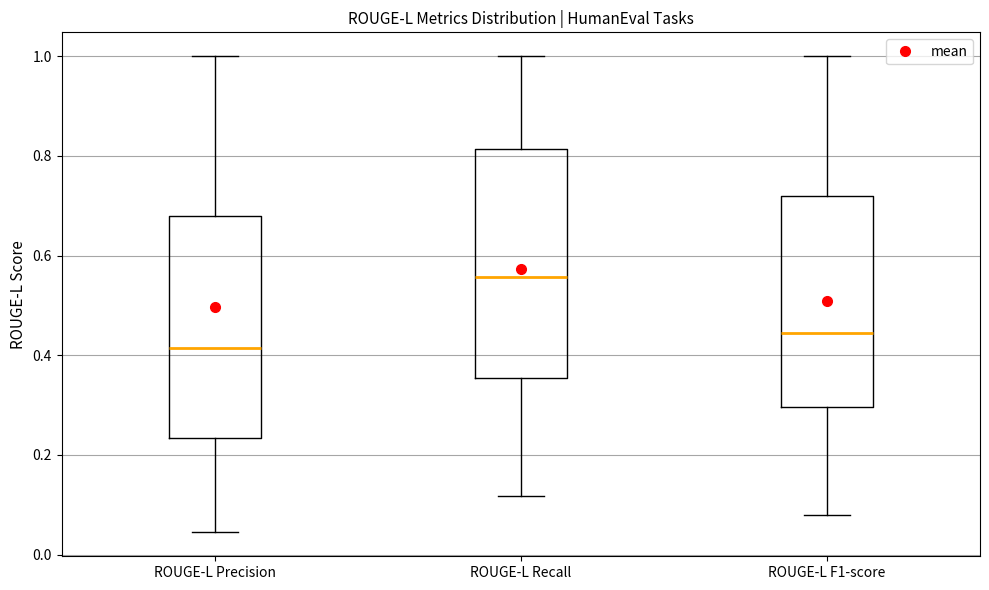

Reading left to right, read every box against the y-axis: the position of its median line, the range the box covers, and the ends of its whiskers. The values are not printed on the chart, so give them approximately, as read against the axis.

ROUGE-L Precision: median 0.42, box 0.24 to 0.68, whiskers 0.04 to 1.00
ROUGE-L Recall: median 0.56, box 0.36 to 0.82, whiskers 0.12 to 1.00
ROUGE-L F1-score: median 0.44, box 0.30 to 0.72, whiskers 0.08 to 1.00